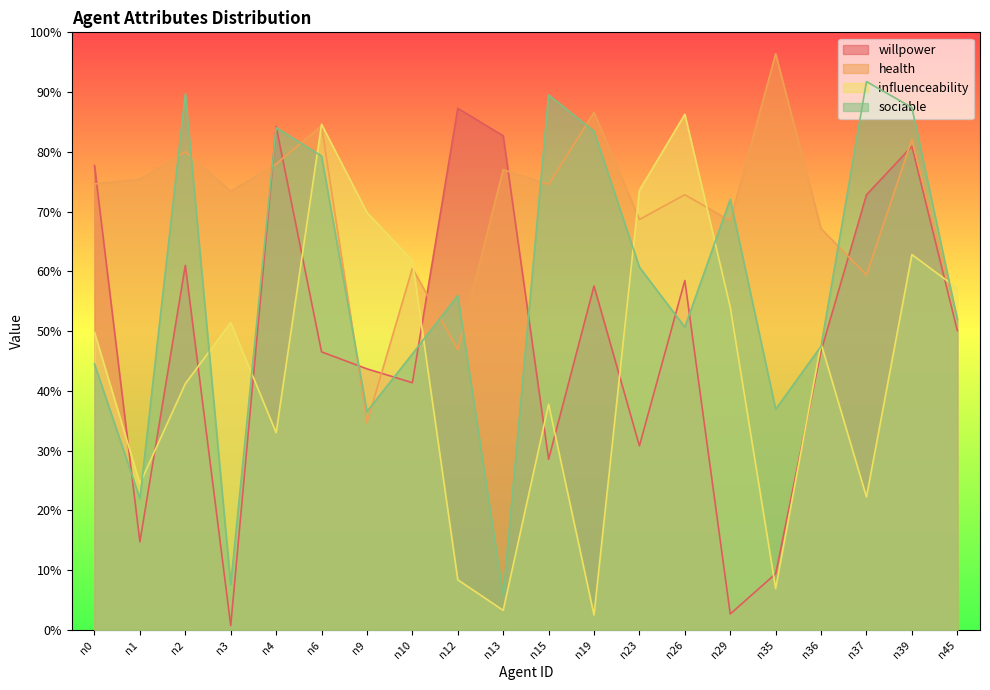

What is the average value of the health series?

0.7